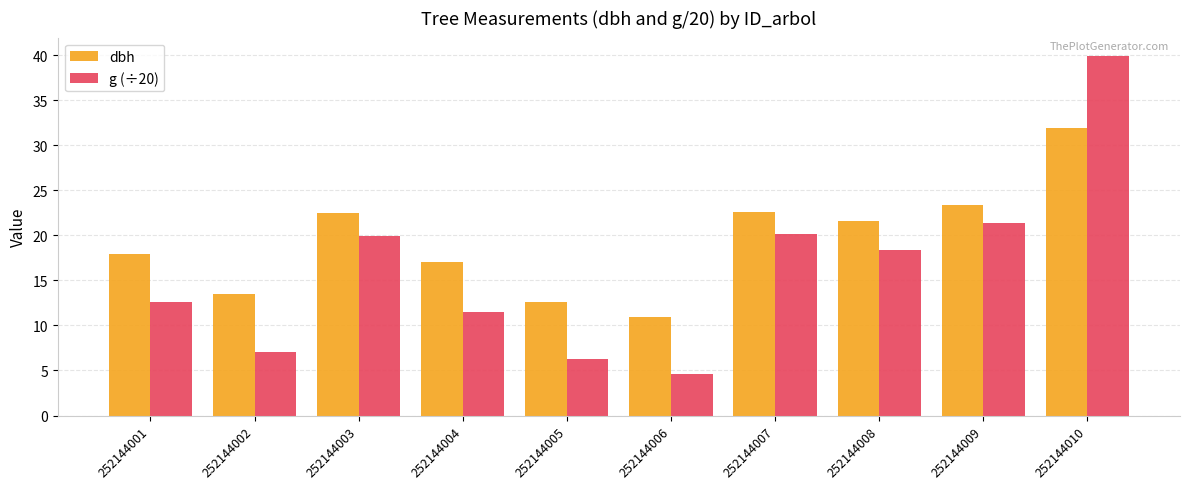

Which series changed the most between 252144002 and 252144010?

g (÷20)